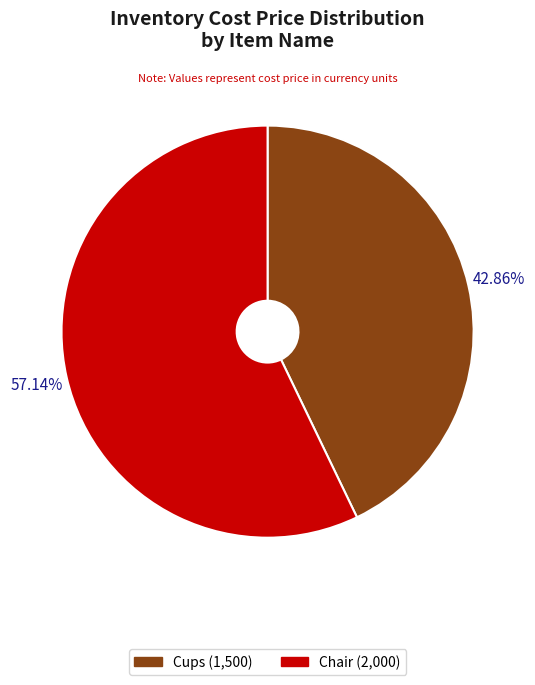

To the nearest percent, what portion does Cups represent?

43%